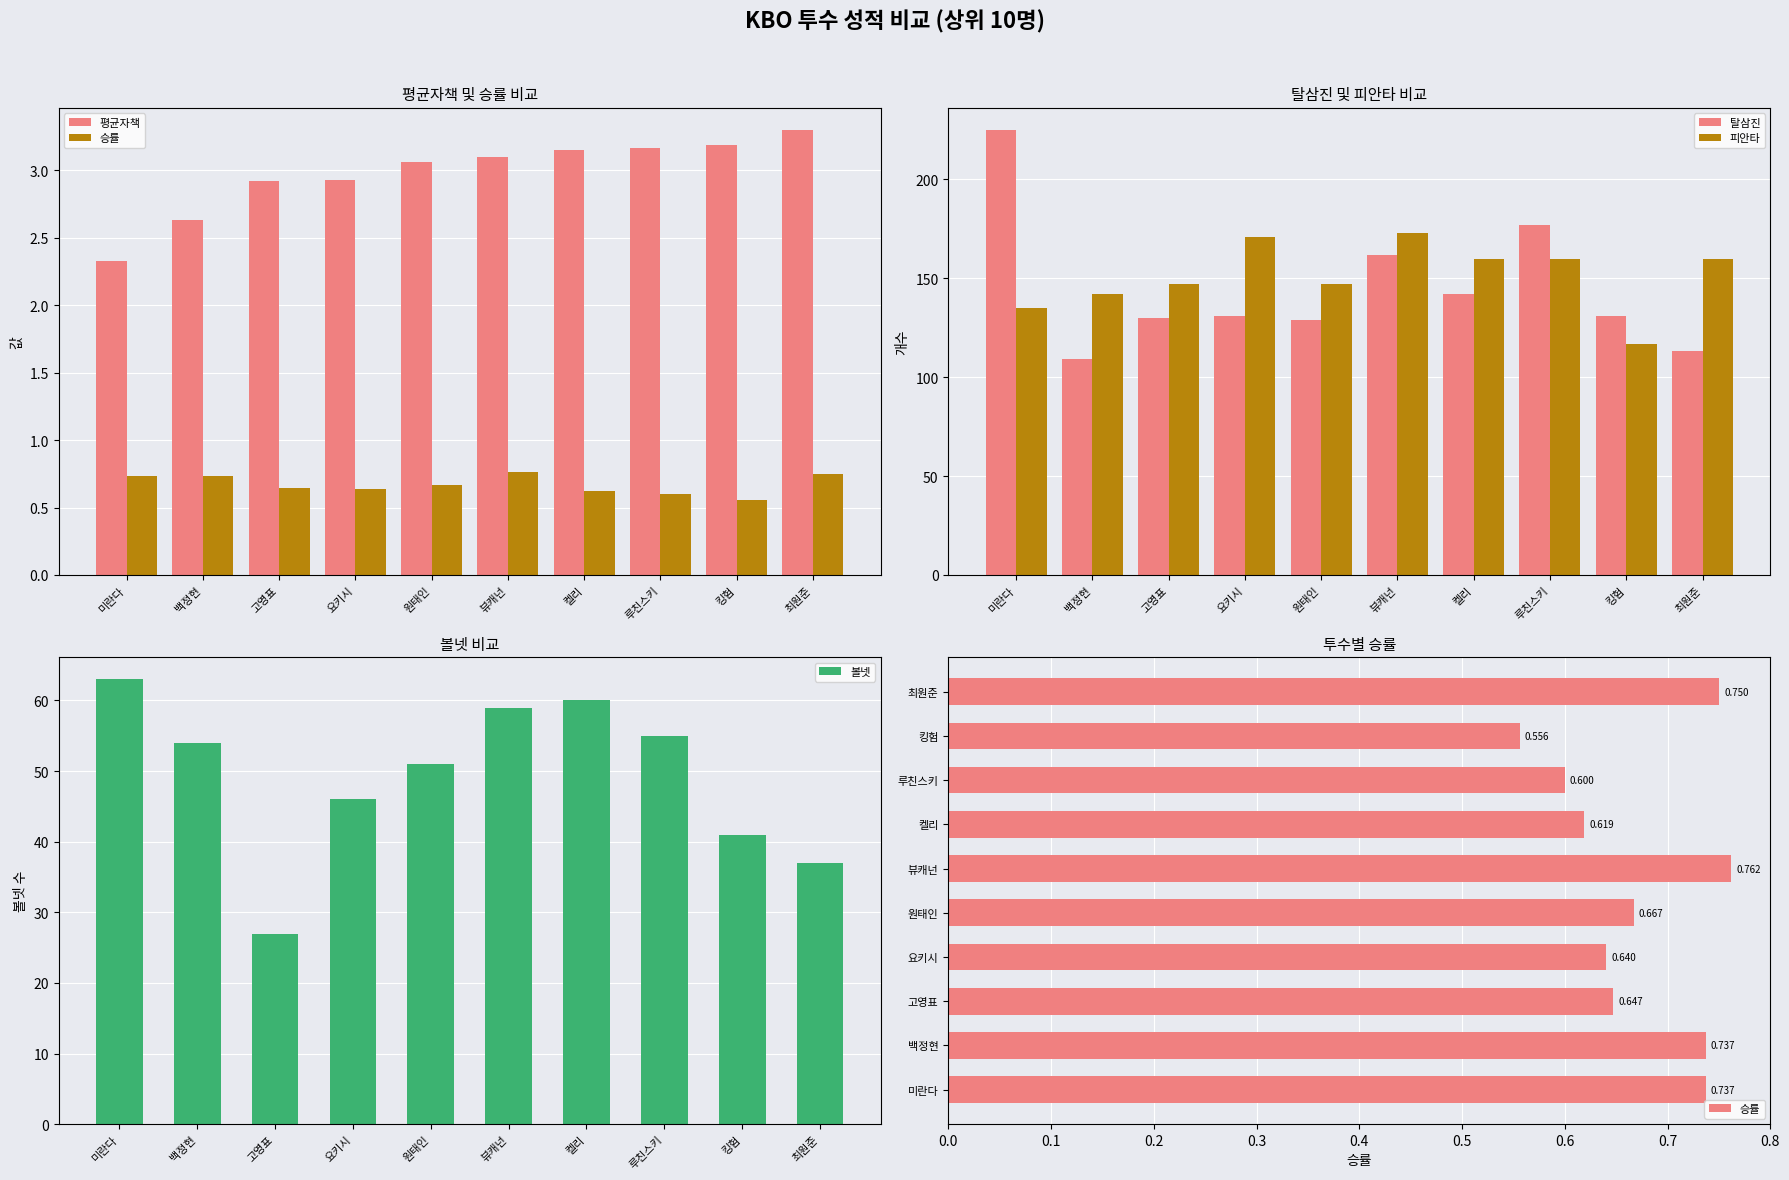

Reading left to right, extract all data points from this chart.

평균자책: 미란다=2.3	백정현=2.6	고영표=2.9	요키시=2.9	원태인=3.1	뷰캐넌=3.1	켈리=3.1	루친스키=3.2	킹험=3.2	최원준=3.3
승률: 미란다=0.7	백정현=0.7	고영표=0.6	요키시=0.6	원태인=0.7	뷰캐넌=0.8	켈리=0.6	루친스키=0.6	킹험=0.6	최원준=0.8
탈삼진: 미란다=225.0	백정현=109.0	고영표=130.0	요키시=131.0	원태인=129.0	뷰캐넌=162.0	켈리=142.0	루친스키=177.0	킹험=131.0	최원준=113.0
피안타: 미란다=135.0	백정현=142.0	고영표=147.0	요키시=171.0	원태인=147.0	뷰캐넌=173.0	켈리=160.0	루친스키=160.0	킹험=117.0	최원준=160.0
볼넷: 미란다=63.0	백정현=54.0	고영표=27.0	요키시=46.0	원태인=51.0	뷰캐넌=59.0	켈리=60.0	루친스키=55.0	킹험=41.0	최원준=37.0